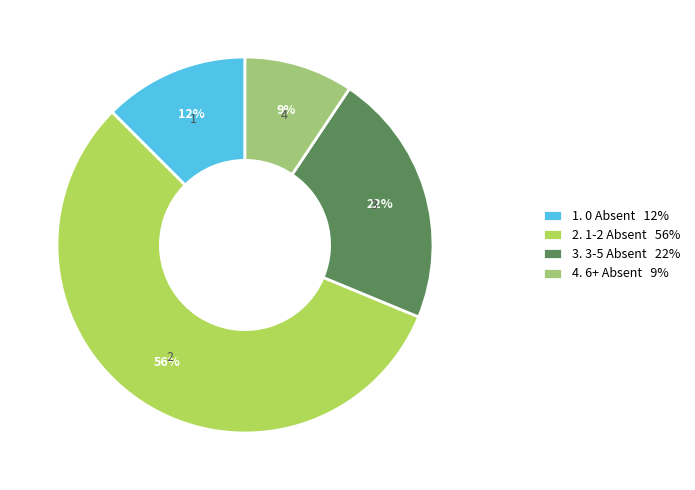

To the nearest percent, what is the average slice percentage?

25%